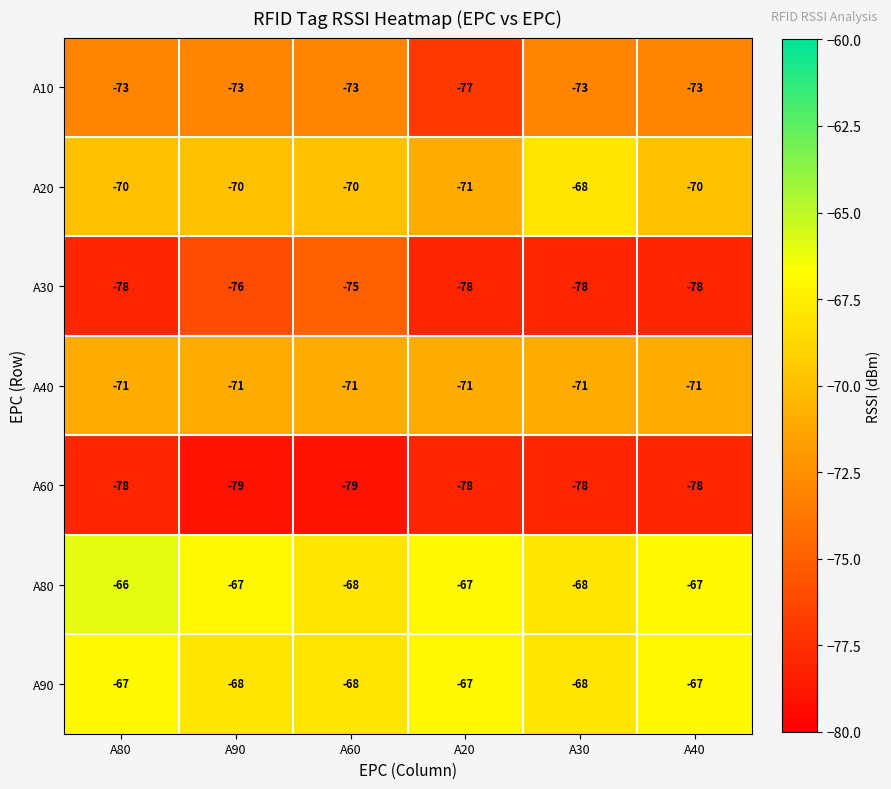

What is the maximum value shown in the chart?

-66